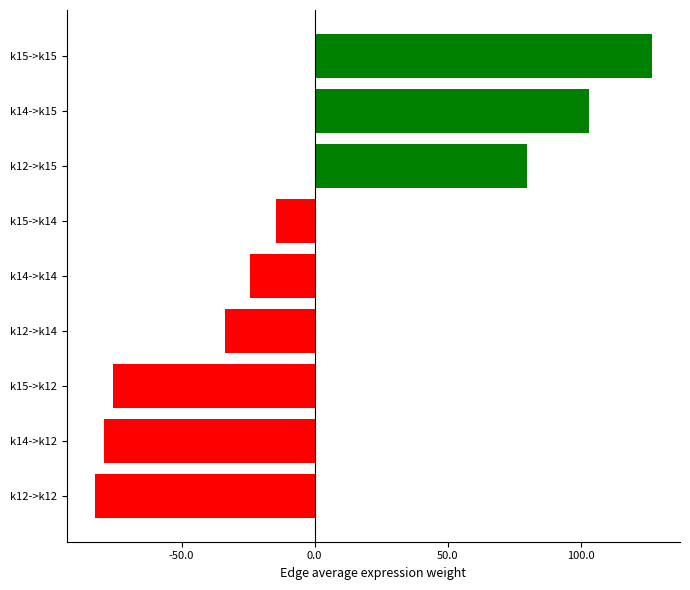

What is the difference between the second highest and second lowest values?

182.2